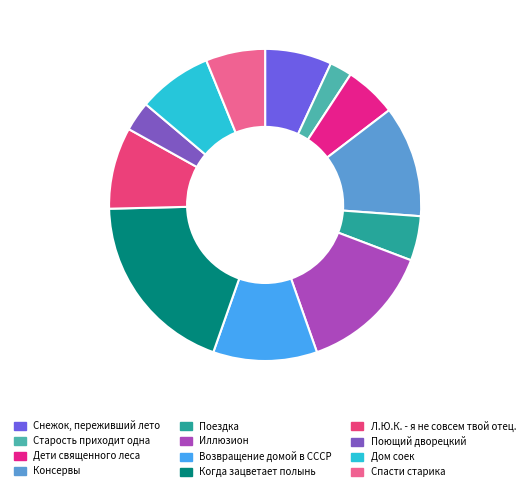

Combined, do Поющий дворецкий and Возвращение домой в СССР account for over 50%?

No